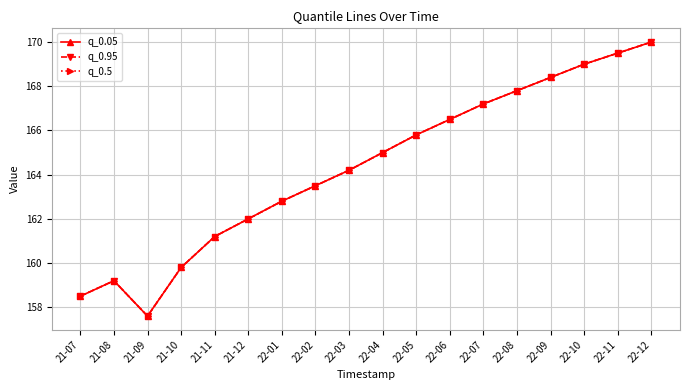

Does the chart have visible grid lines?

Yes